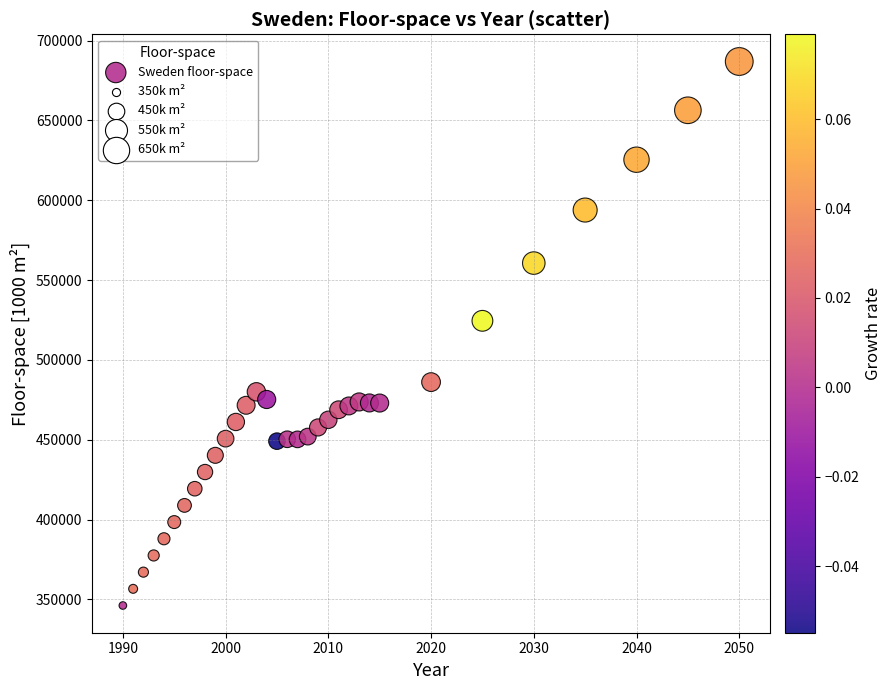

What is the range of X values (max minus min)?

60.0